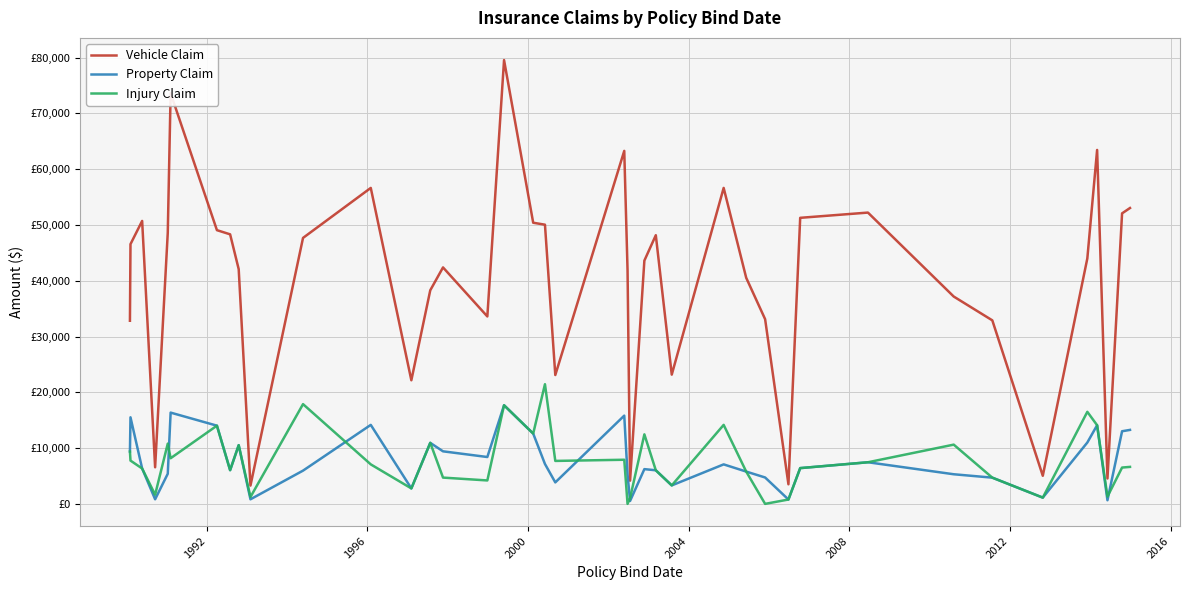

What are all the series names shown in the legend?

Vehicle Claim, Property Claim, Injury Claim